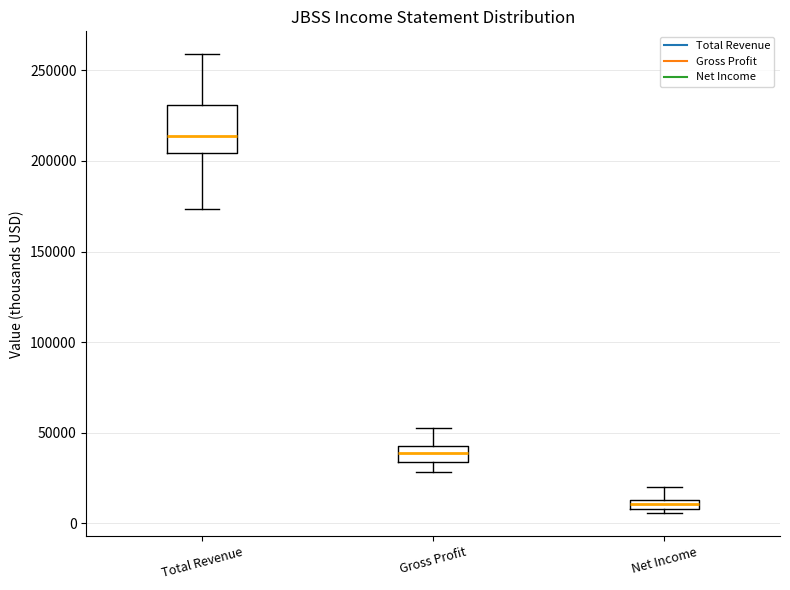

Where is the upper edge of the box for Net Income on the y-axis? The values are not printed on the chart, so give them approximately, as read against the axis.

15000